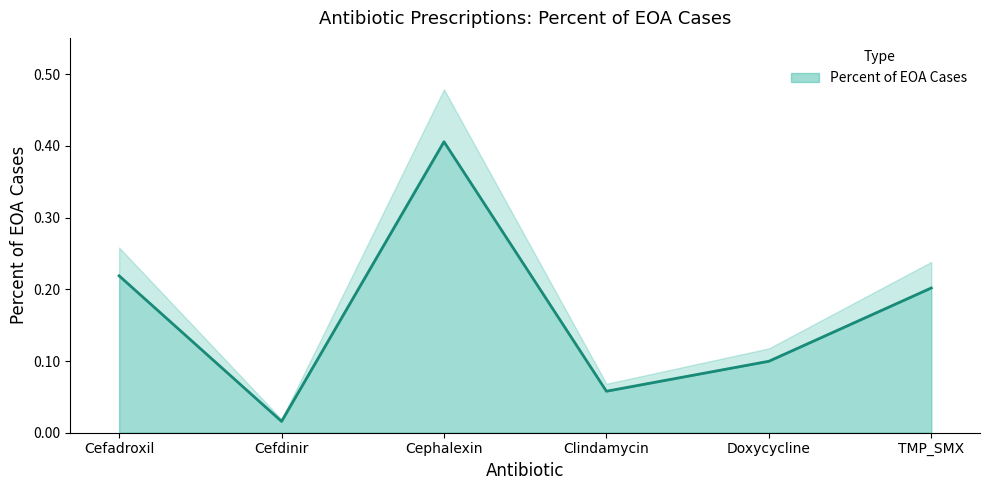

What is the approximate value at TMP_SMX?

0.2